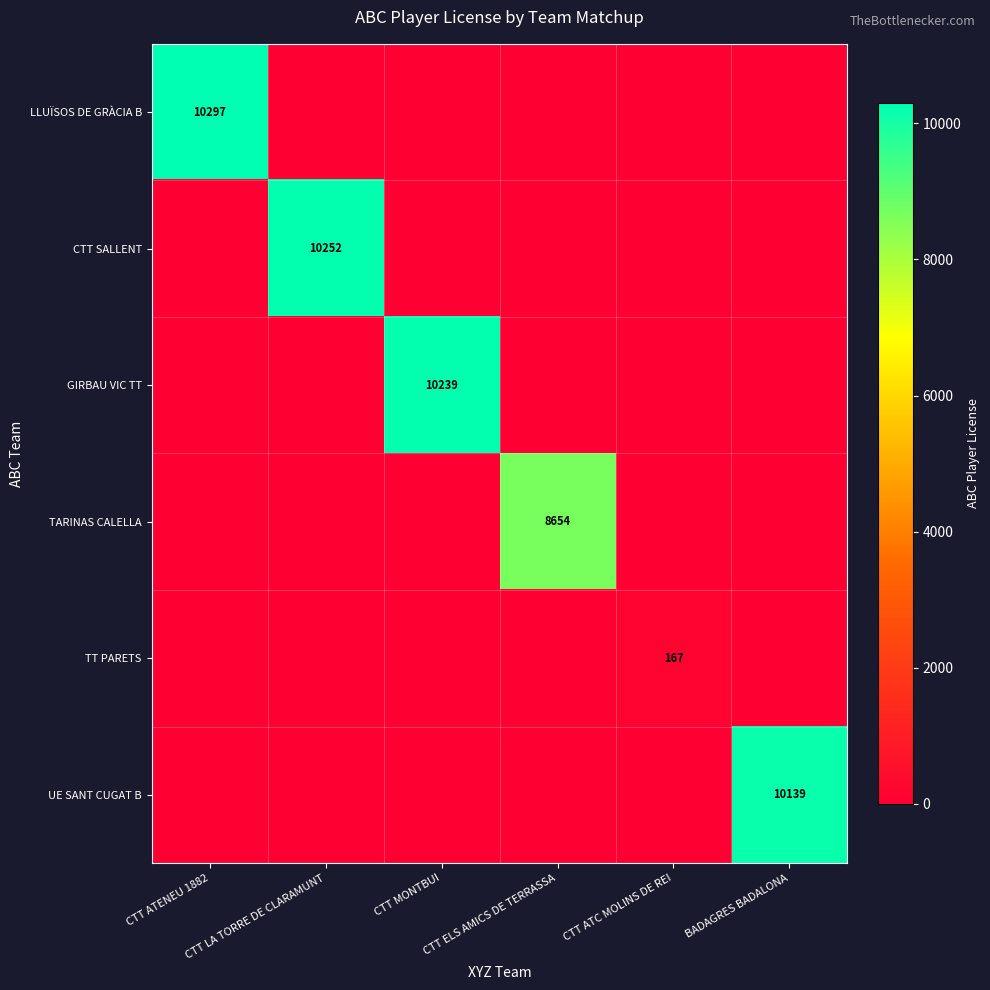

Between BADAGRES BADALONA and CTT ATC MOLINS DE REI, which is larger?

BADAGRES BADALONA